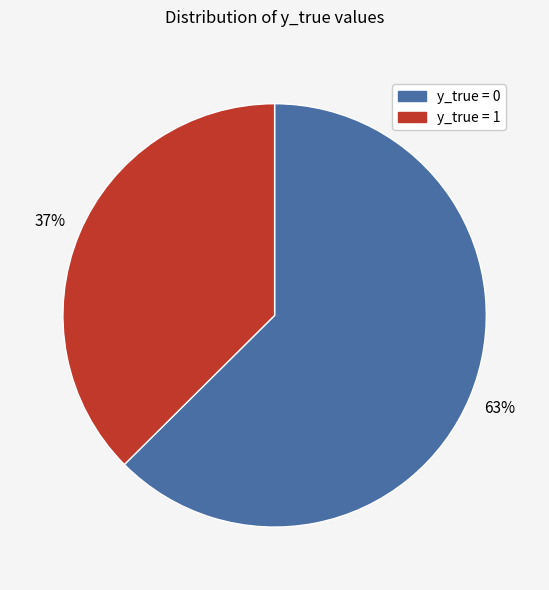

Is there a majority slice in this chart?

Yes